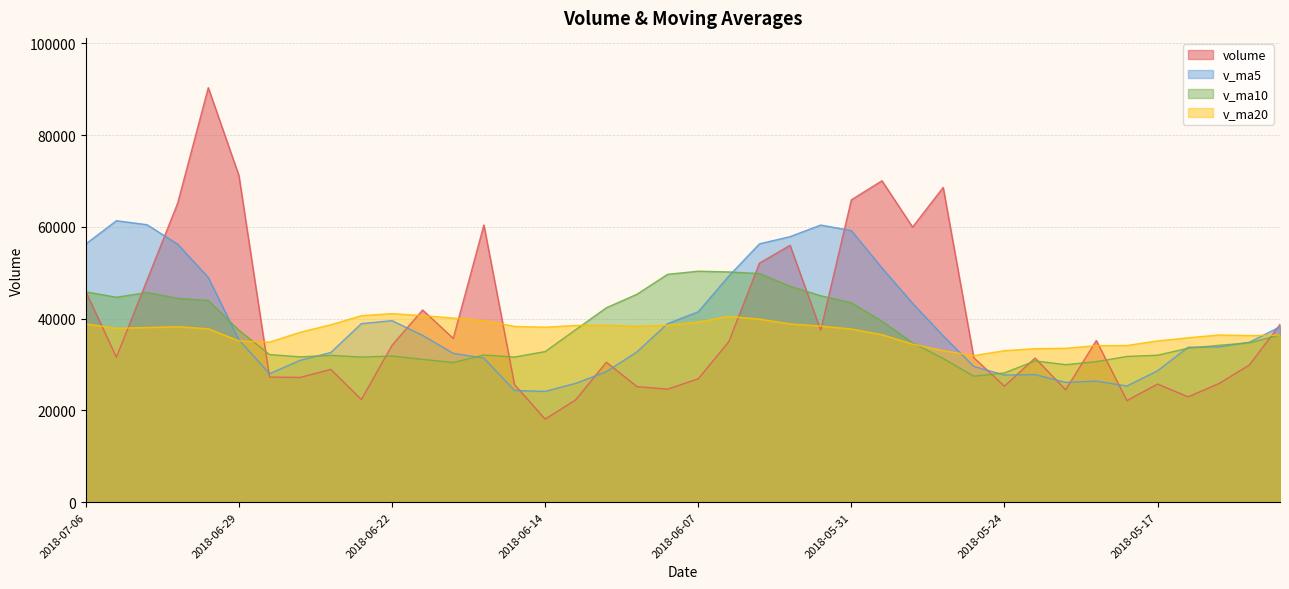

The value of v_ma20 at 2018-06-20 is 40121.2. True or false?

True